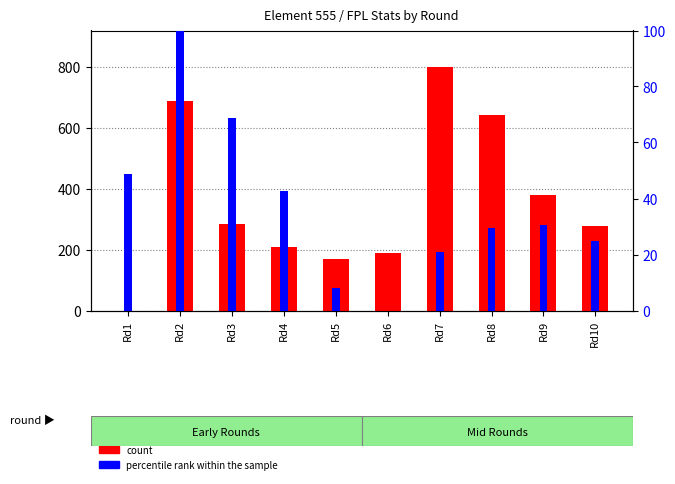

At Rd4, list the series in order from smallest to largest.

percentile rank within the sample, count